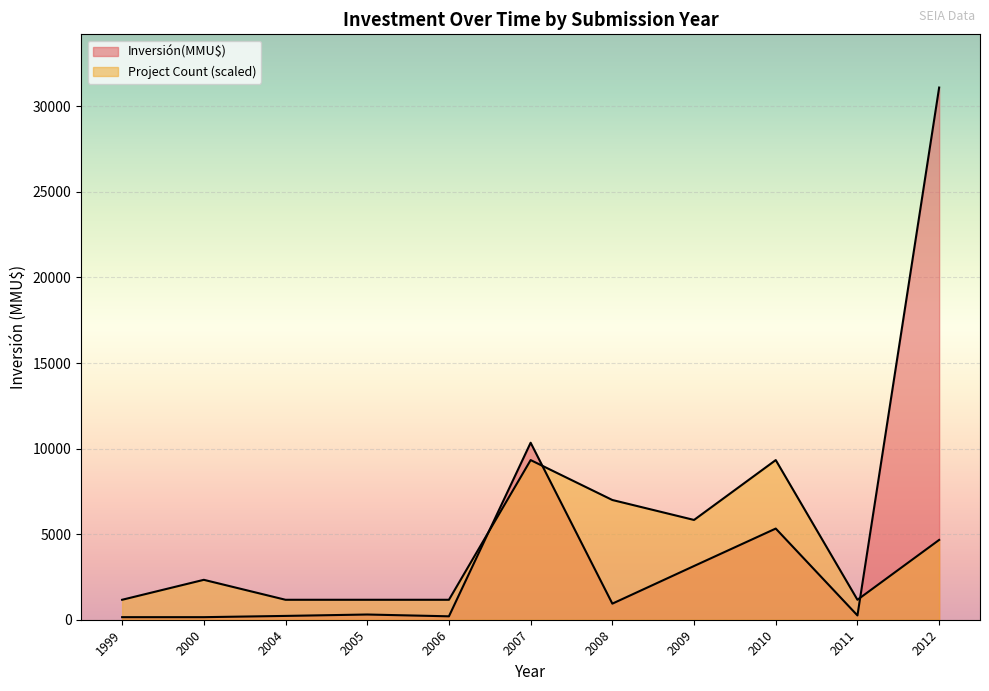

How many categories are shown in the chart?

11